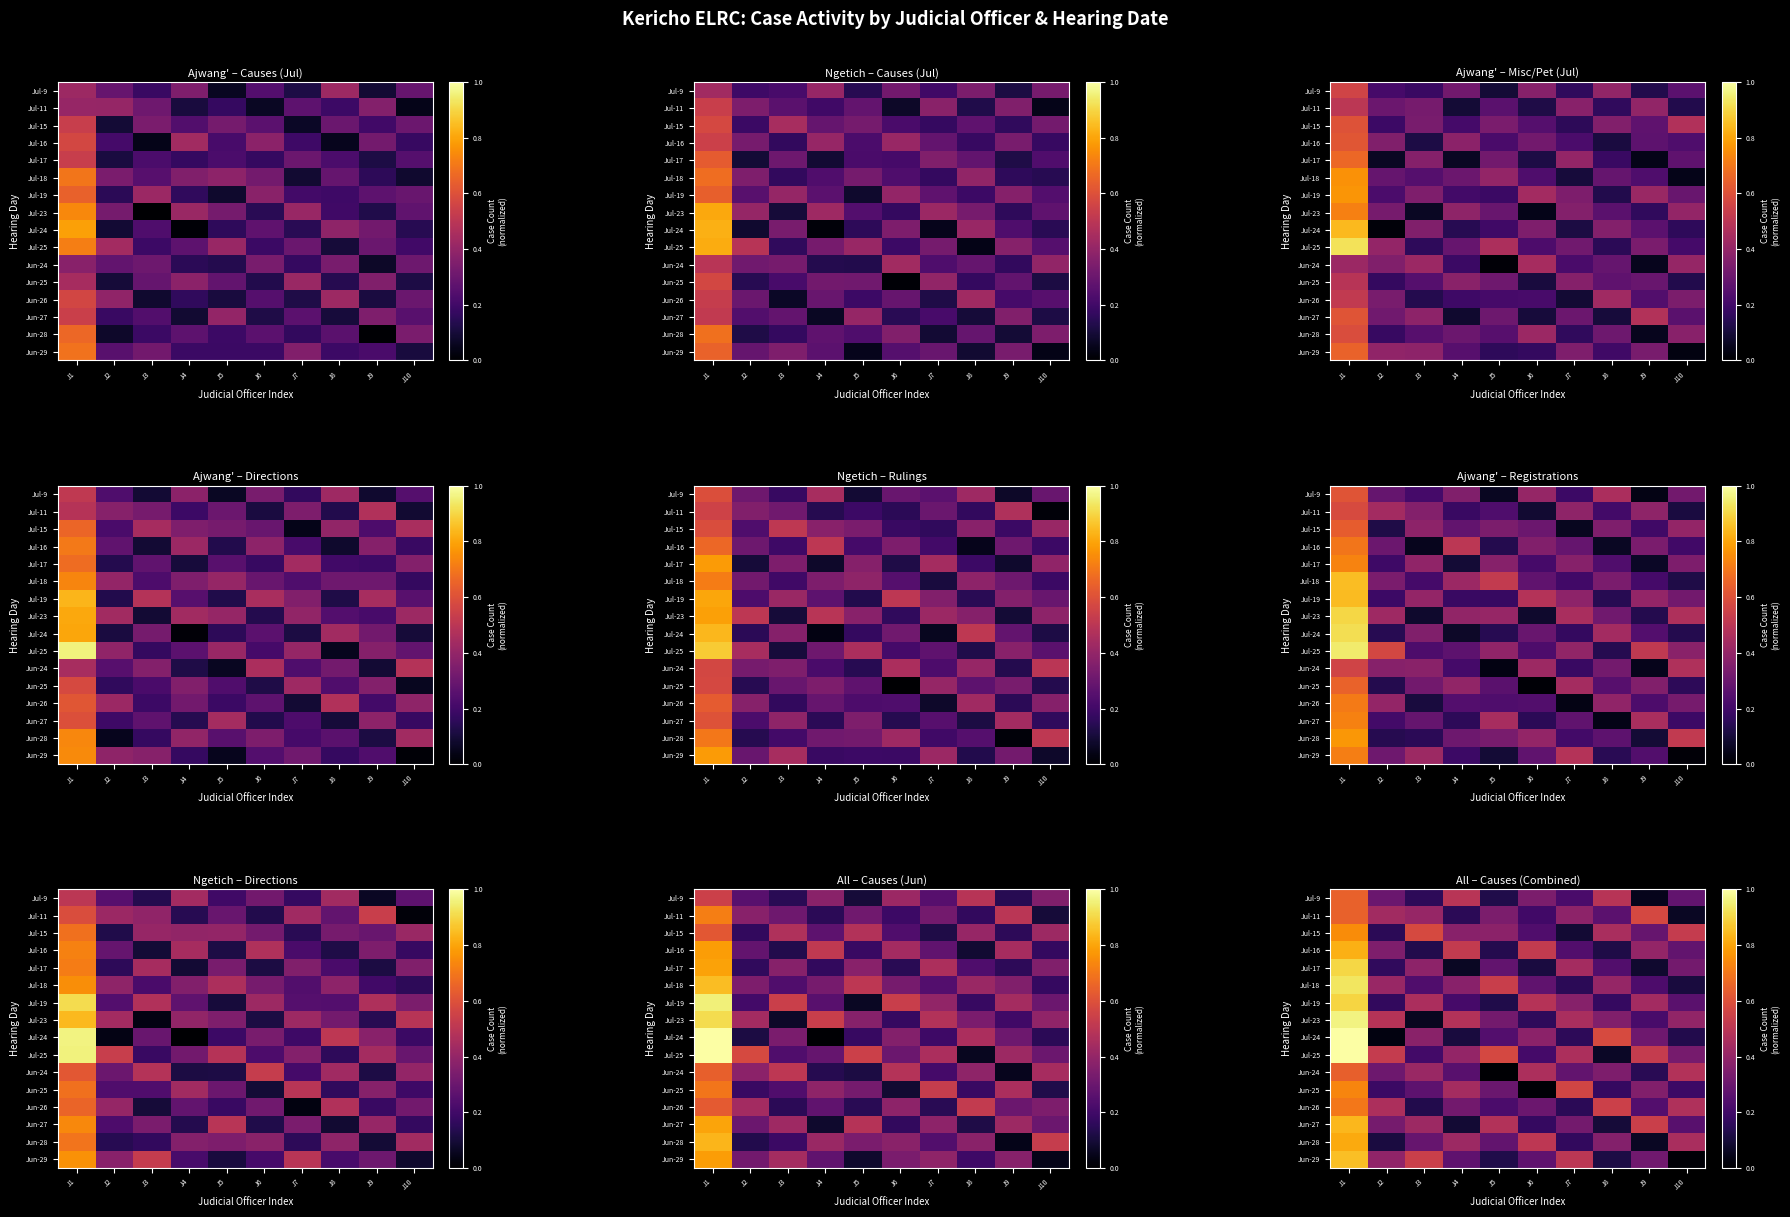

Reading left to right, extract all data points from this chart.

row_0: J1=0.6	J2=0.3	J3=0.2	J4=0.5	J5=0.1	J6=0.3	J7=0.2	J8=0.5	J9=0.1	J10=0.3
row_1: J1=0.6	J2=0.4	J3=0.4	J4=0.2	J5=0.3	J6=0.2	J7=0.4	J8=0.3	J9=0.6	J10=0.1
row_2: J1=0.7	J2=0.2	J3=0.6	J4=0.4	J5=0.4	J6=0.2	J7=0.1	J8=0.5	J9=0.3	J10=0.5
row_3: J1=0.8	J2=0.4	J3=0.1	J4=0.5	J5=0.1	J6=0.5	J7=0.2	J8=0.1	J9=0.4	J10=0.3
row_4: J1=0.9	J2=0.2	J3=0.4	J4=0.1	J5=0.3	J6=0.1	J7=0.4	J8=0.2	J9=0.1	J10=0.3
row_5: J1=0.9	J2=0.4	J3=0.2	J4=0.4	J5=0.5	J6=0.3	J7=0.1	J8=0.4	J9=0.2	J10=0.1
row_6: J1=0.9	J2=0.2	J3=0.5	J4=0.2	J5=0.1	J6=0.5	J7=0.4	J8=0.2	J9=0.4	J10=0.3
row_7: J1=1.0	J2=0.5	J3=0.1	J4=0.5	J5=0.3	J6=0.2	J7=0.5	J8=0.4	J9=0.2	J10=0.4
row_8: J1=1.0	J2=0.0	J3=0.4	J4=0.1	J5=0.2	J6=0.4	J7=0.2	J8=0.6	J9=0.3	J10=0.1
row_9: J1=1.0	J2=0.5	J3=0.2	J4=0.4	J5=0.6	J6=0.2	J7=0.5	J8=0.1	J9=0.5	J10=0.3
row_10: J1=0.6	J2=0.3	J3=0.4	J4=0.3	J5=0.0	J6=0.5	J7=0.3	J8=0.3	J9=0.1	J10=0.5
row_11: J1=0.7	J2=0.2	J3=0.3	J4=0.4	J5=0.3	J6=0.0	J7=0.6	J8=0.2	J9=0.4	J10=0.2
row_12: J1=0.7	J2=0.5	J3=0.1	J4=0.3	J5=0.2	J6=0.3	J7=0.1	J8=0.5	J9=0.2	J10=0.5
row_13: J1=0.8	J2=0.3	J3=0.4	J4=0.1	J5=0.5	J6=0.2	J7=0.3	J8=0.1	J9=0.5	J10=0.3
row_14: J1=0.8	J2=0.1	J3=0.3	J4=0.4	J5=0.3	J6=0.5	J7=0.2	J8=0.4	J9=0.1	J10=0.5
row_15: J1=0.9	J2=0.4	J3=0.5	J4=0.3	J5=0.1	J6=0.3	J7=0.5	J8=0.1	J9=0.3	J10=0.0